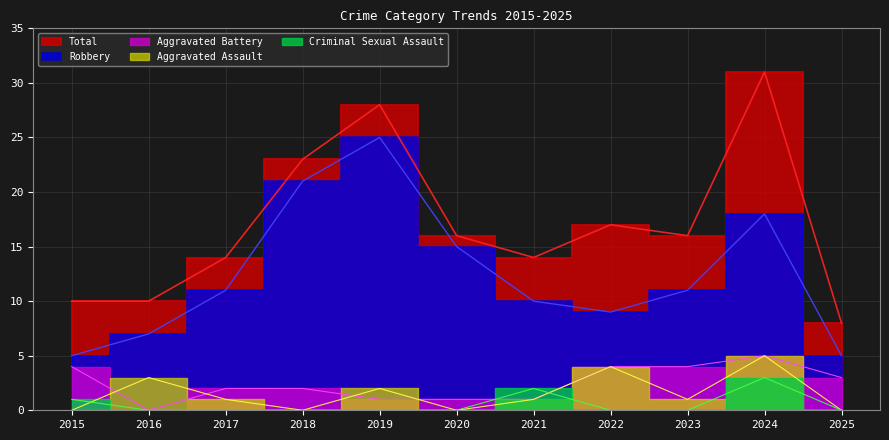

How many distinct data groups are displayed?

5